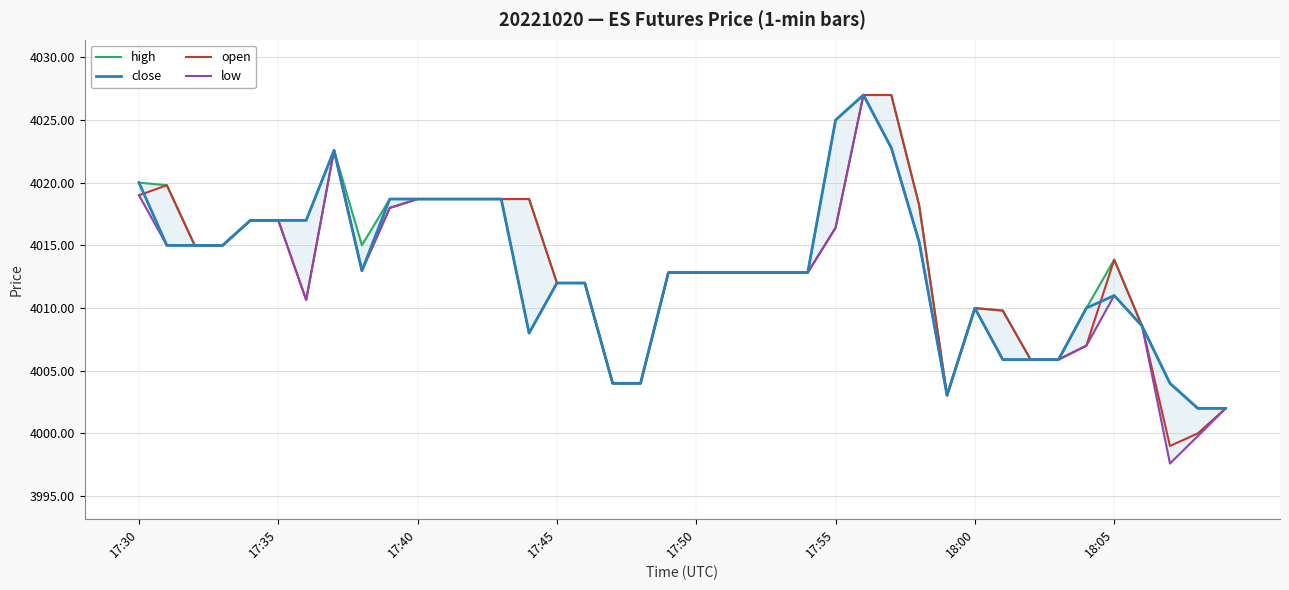

How many values in the high series exceed 4013?

20